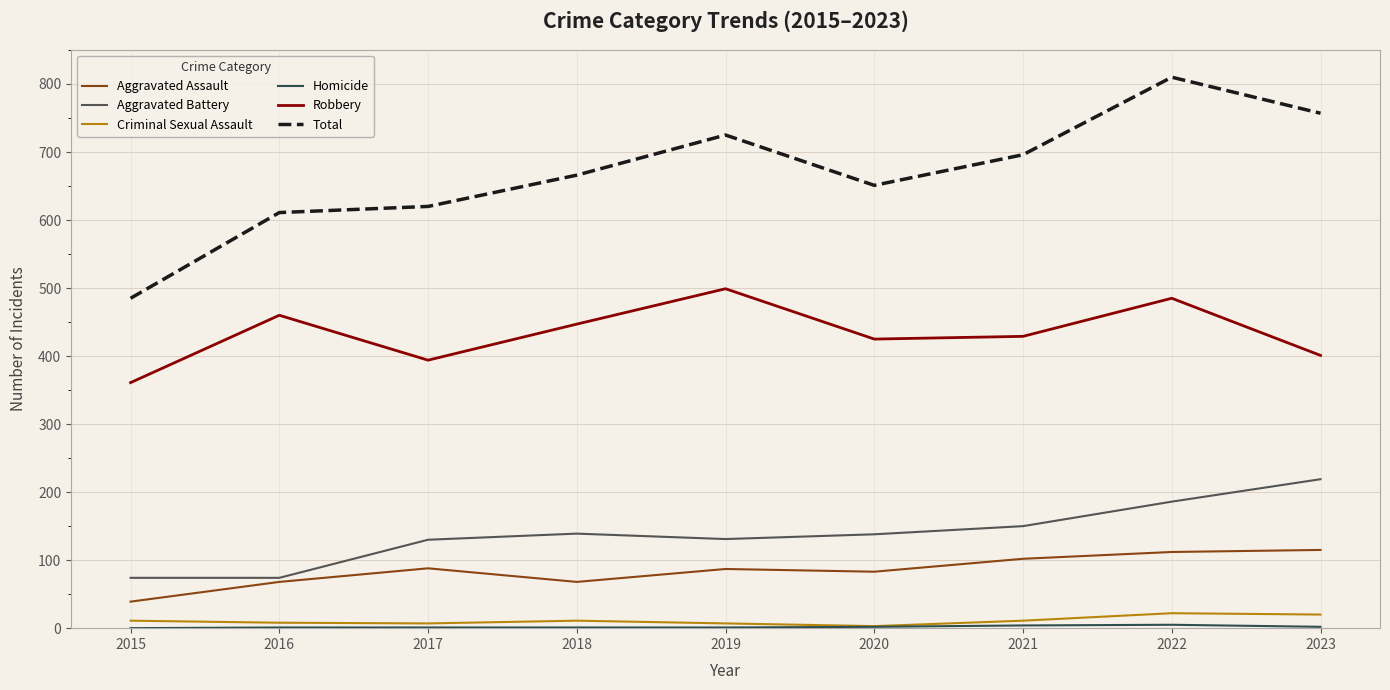

How many interior local peaks does the Total series have?

2